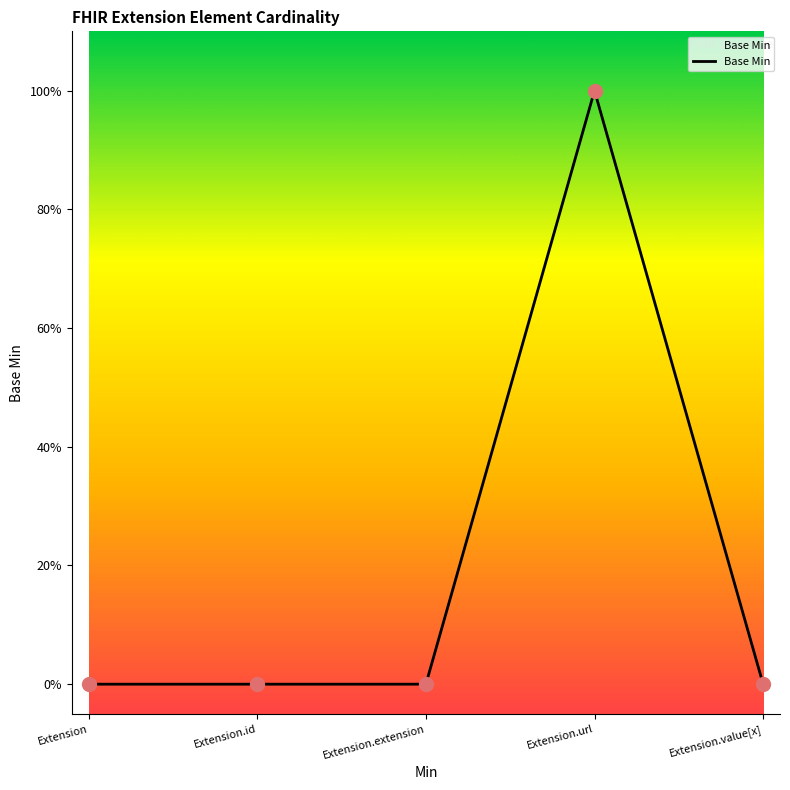

Which has a higher value, Extension.extension or Extension?

Extension.extension